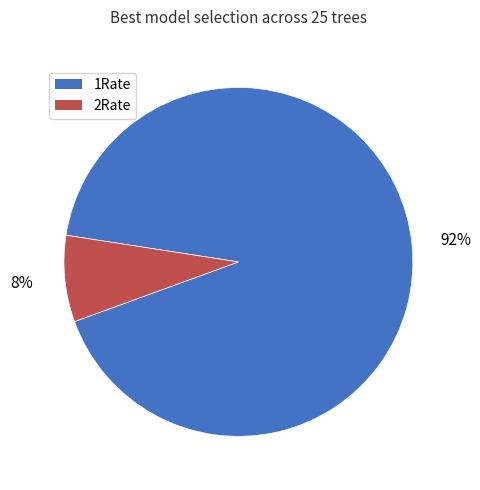

Rank the categories by value from lowest to highest.

2Rate, 1Rate